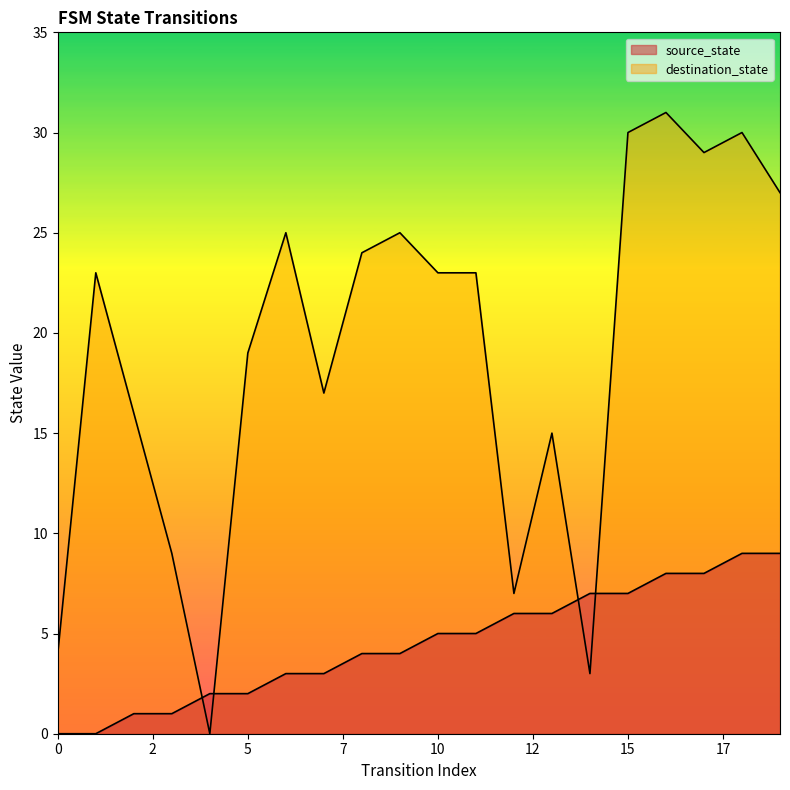

Rank the categories by destination_state value from lowest to highest.

4, 14, 0, 12, 3, 13, 2, 7, 5, 1, 10, 11, 8, 6, 9, 19, 17, 15, 18, 16